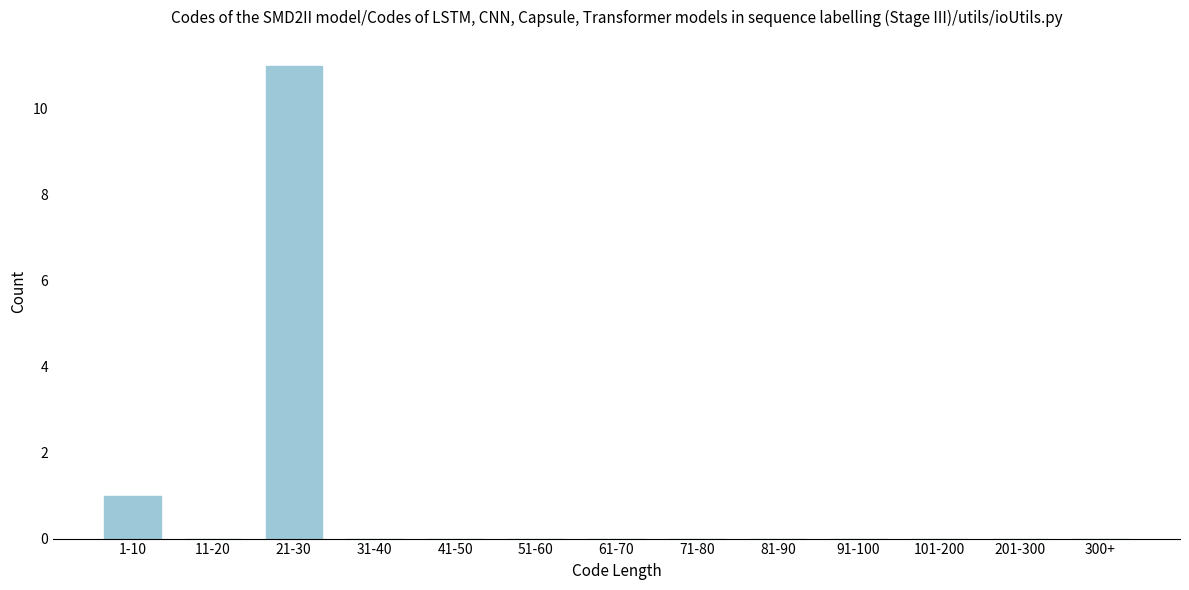

Reading left to right, transcribe all the data shown in this chart.

1-10=1	11-20=0	21-30=11	31-40=0	41-50=0	51-60=0	61-70=0	71-80=0	81-90=0	91-100=0	101-200=0	201-300=0	300+=0